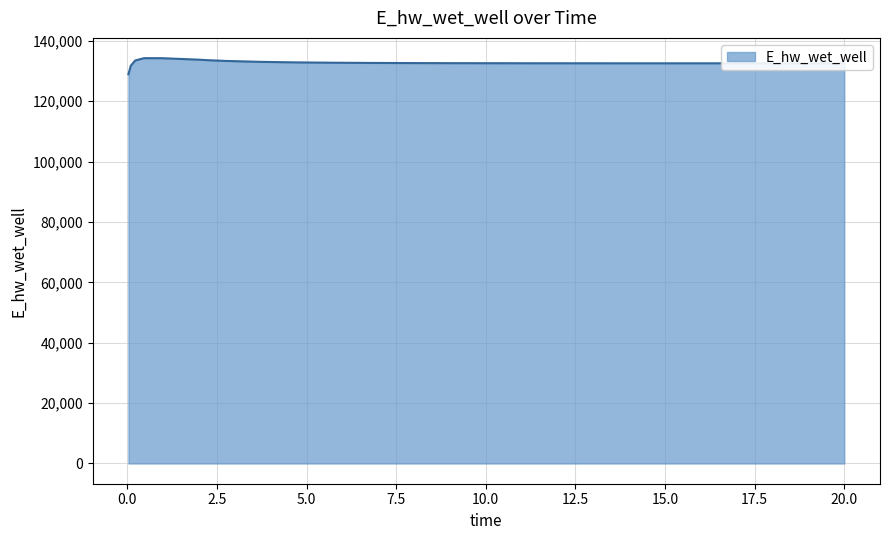

What is the difference between the maximum and minimum values?

5341.2